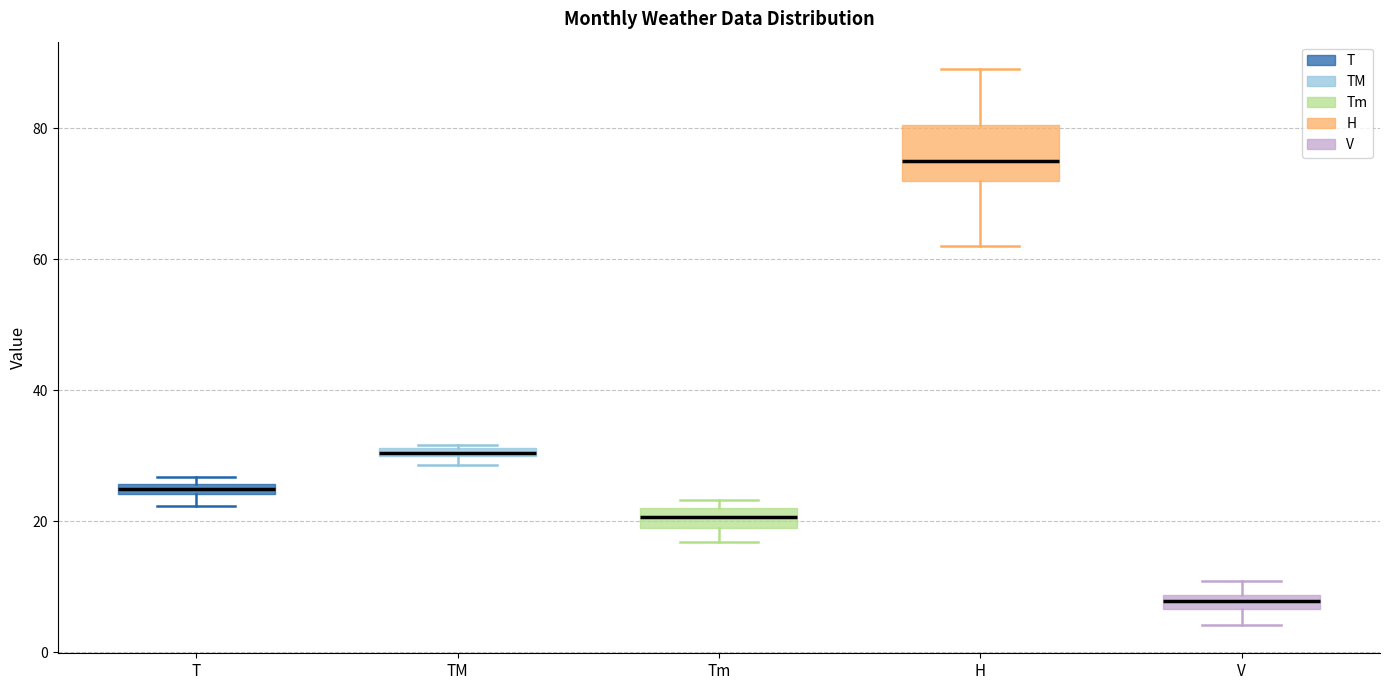

Where is the upper edge of the box for T on the y-axis? The values are not printed on the chart, so give them approximately, as read against the axis.

26